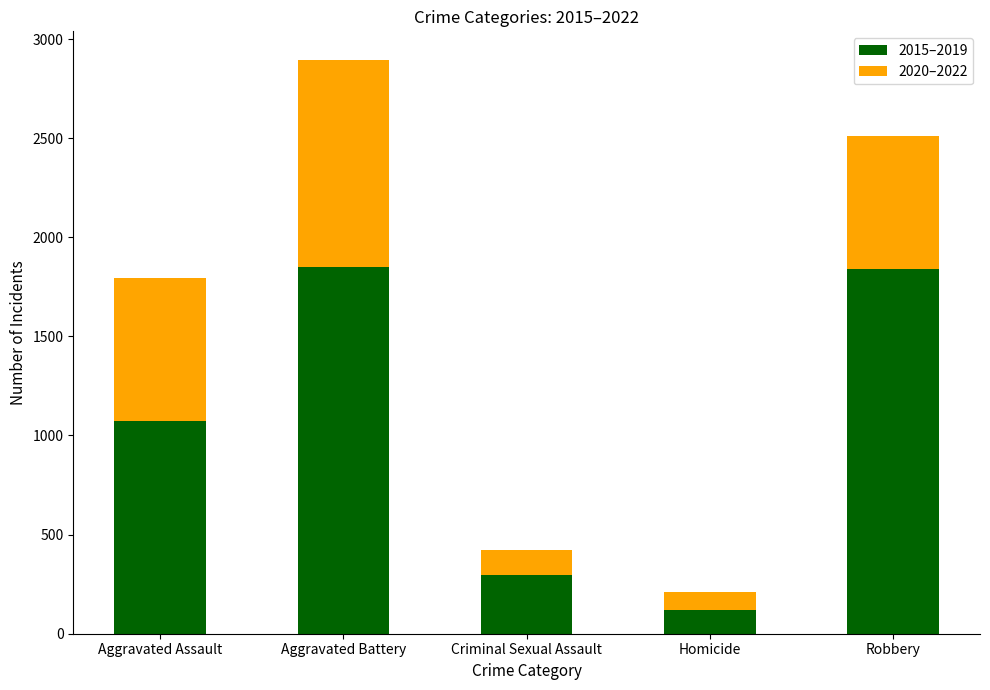

Which category has the lowest value in the 2015–2019 series?

Homicide